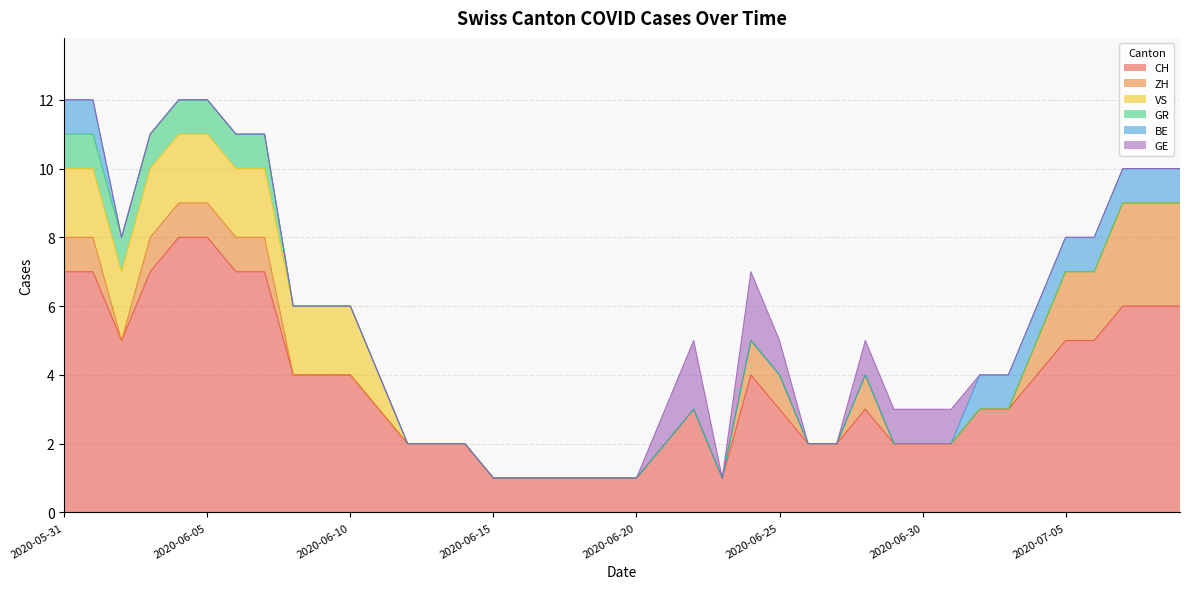

Rank the categories by GE value from lowest to highest.

2020-05-31, 2020-06-01, 2020-06-02, 2020-06-03, 2020-06-04, 2020-06-05, 2020-06-06, 2020-06-07, 2020-06-08, 2020-06-09, 2020-06-10, 2020-06-11, 2020-06-12, 2020-06-13, 2020-06-14, 2020-06-15, 2020-06-16, 2020-06-17, 2020-06-18, 2020-06-19, 2020-06-20, 2020-06-23, 2020-06-26, 2020-06-27, 2020-07-02, 2020-07-03, 2020-07-04, 2020-07-05, 2020-07-06, 2020-07-07, 2020-07-08, 2020-07-09, 2020-06-21, 2020-06-25, 2020-06-28, 2020-06-29, 2020-06-30, 2020-07-01, 2020-06-22, 2020-06-24